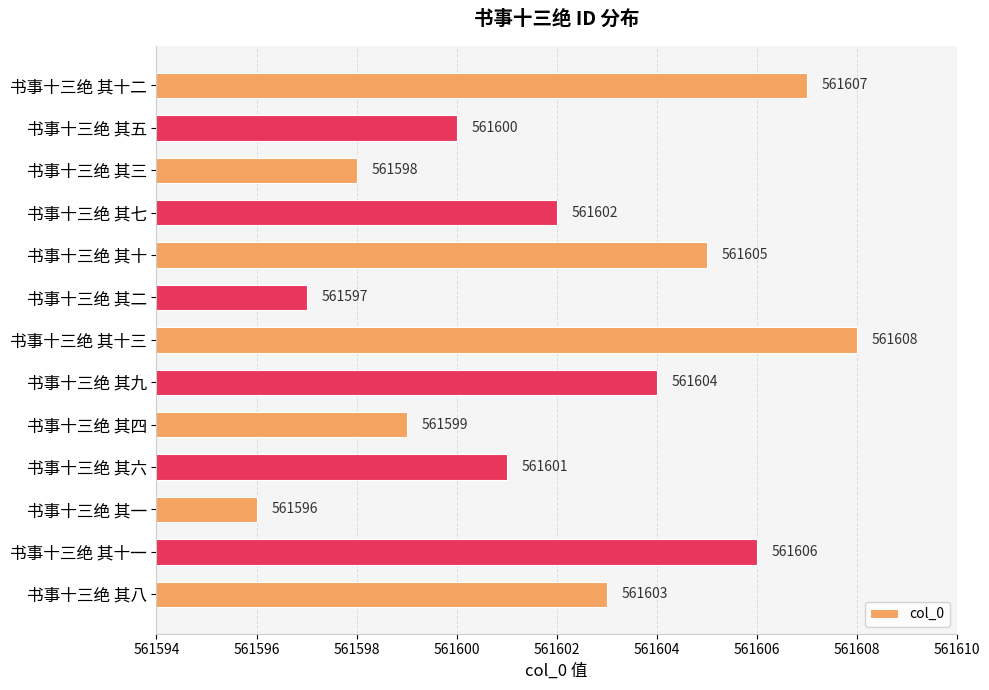

What is the sum of all values?

7300826